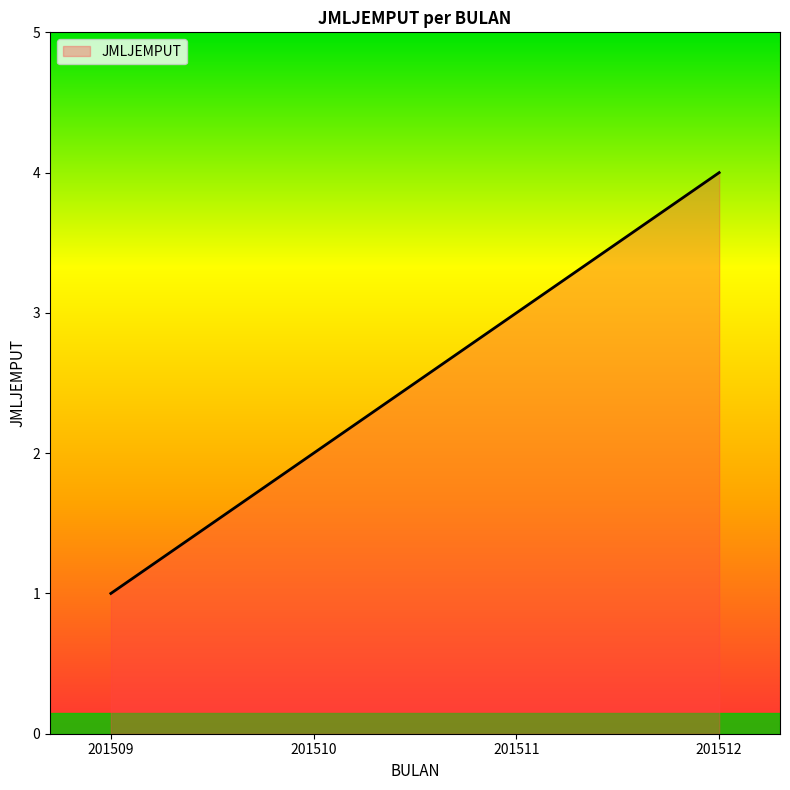

Which label corresponds to the largest value in the chart?

201512